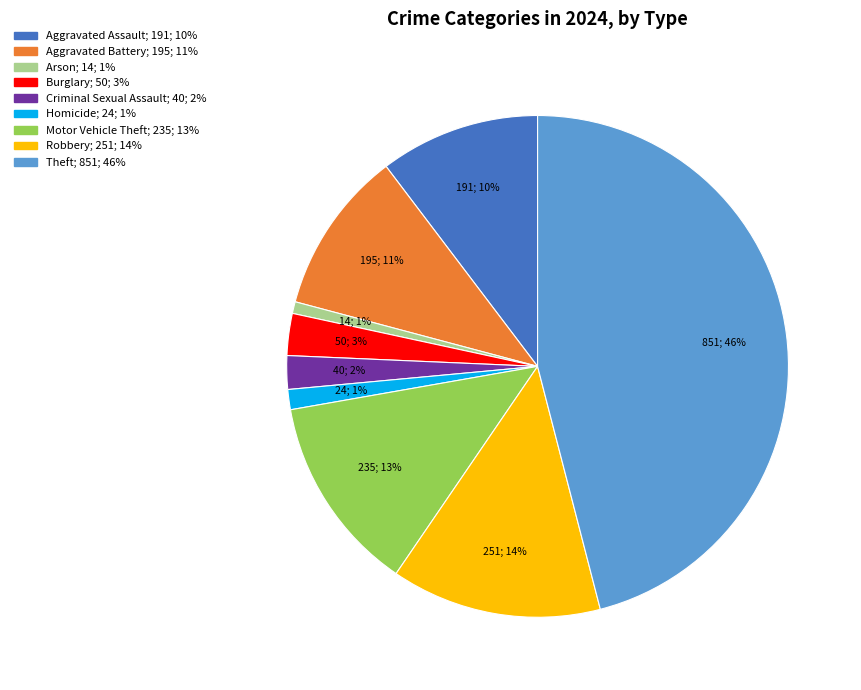

What is the largest slice in the pie chart?

Theft